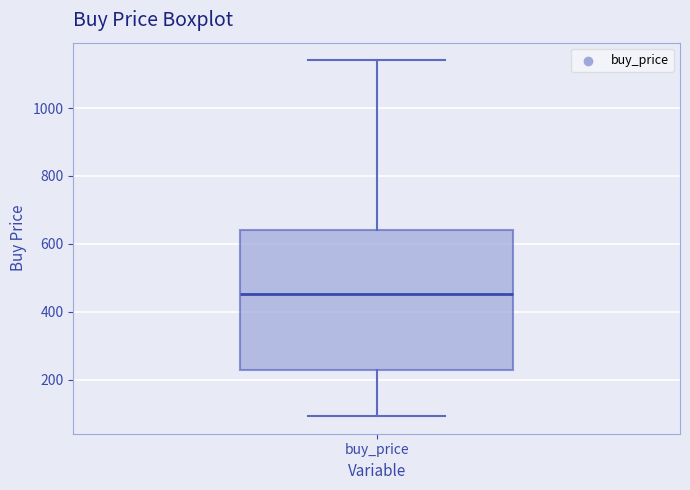

Read this box plot against the y-axis: the position of the median line, the range covered by the box, and the ends of both whiskers. The values are not printed on the chart, so give them approximately, as read against the axis.

median 460, box 220 to 640, whiskers 100 to 1140